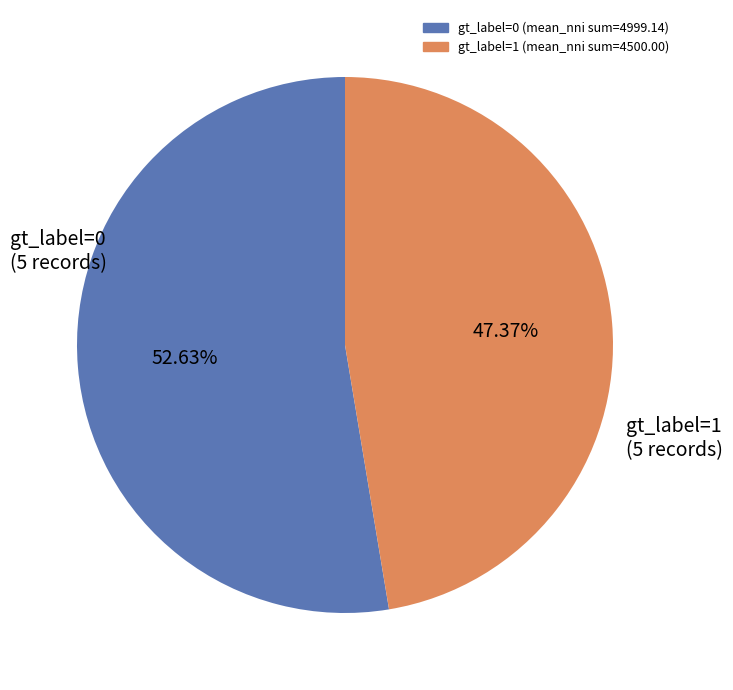

What is the largest slice in the pie chart?

gt_label=0